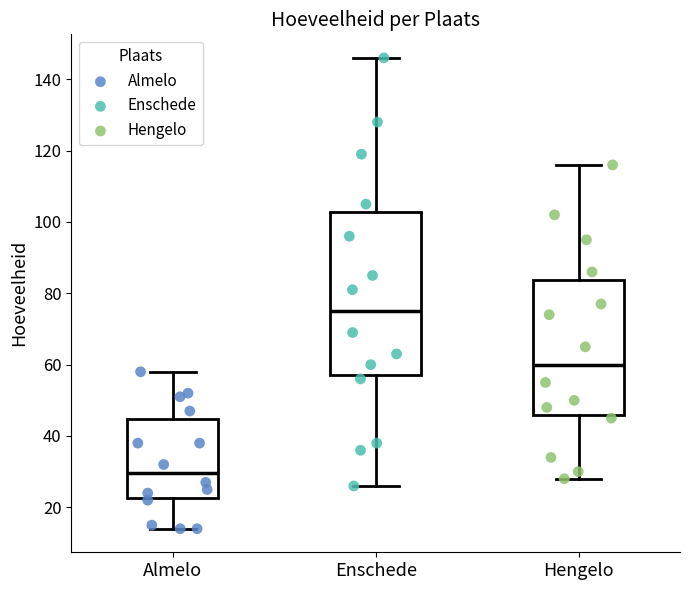

Reading left to right, read every box against the y-axis: the position of its median line, the range the box covers, and the ends of its whiskers. The values are not printed on the chart, so give them approximately, as read against the axis.

Almelo: median 30, box 22 to 44, whiskers 14 to 58
Enschede: median 76, box 58 to 102, whiskers 26 to 146
Hengelo: median 60, box 46 to 84, whiskers 28 to 116